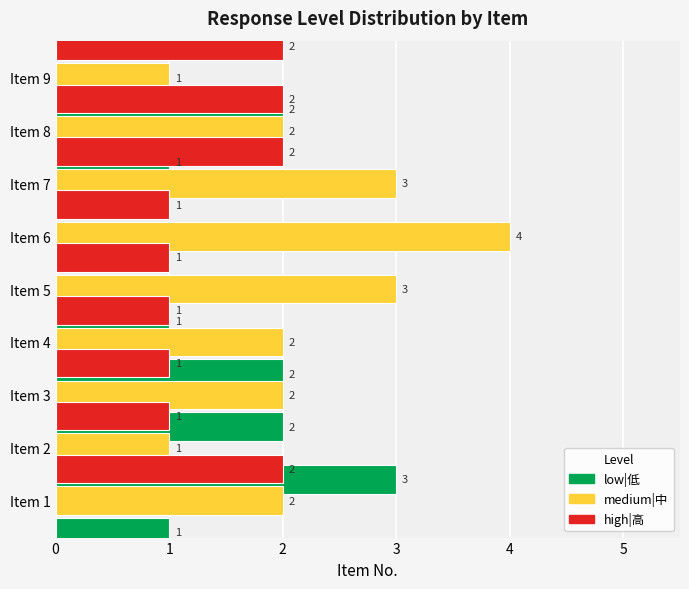

What is the highest value of the high|高 series?

2